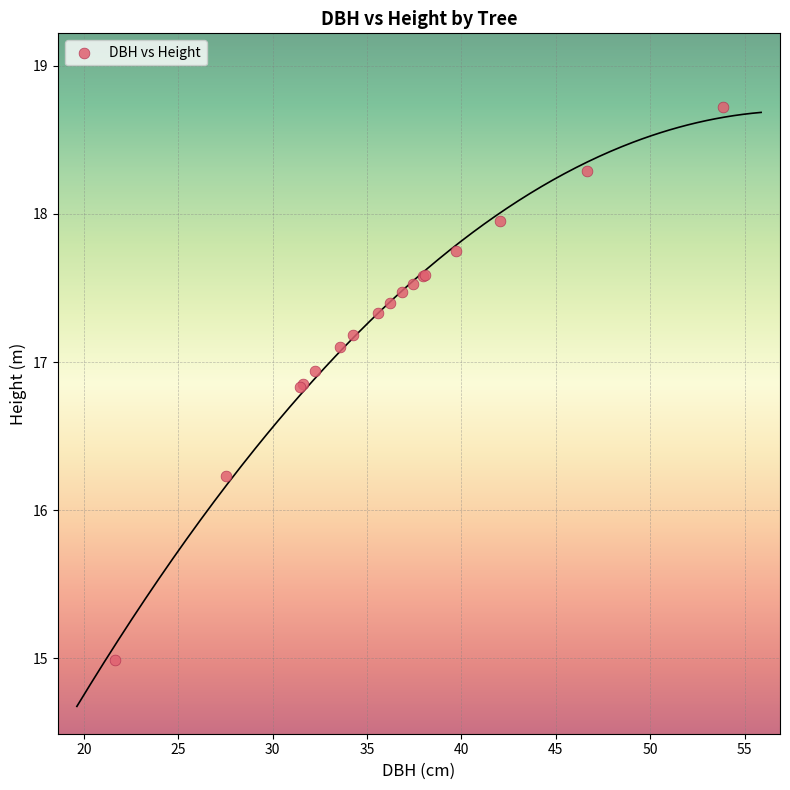

What Y value in the scatter plot is closest to 16?

16.2